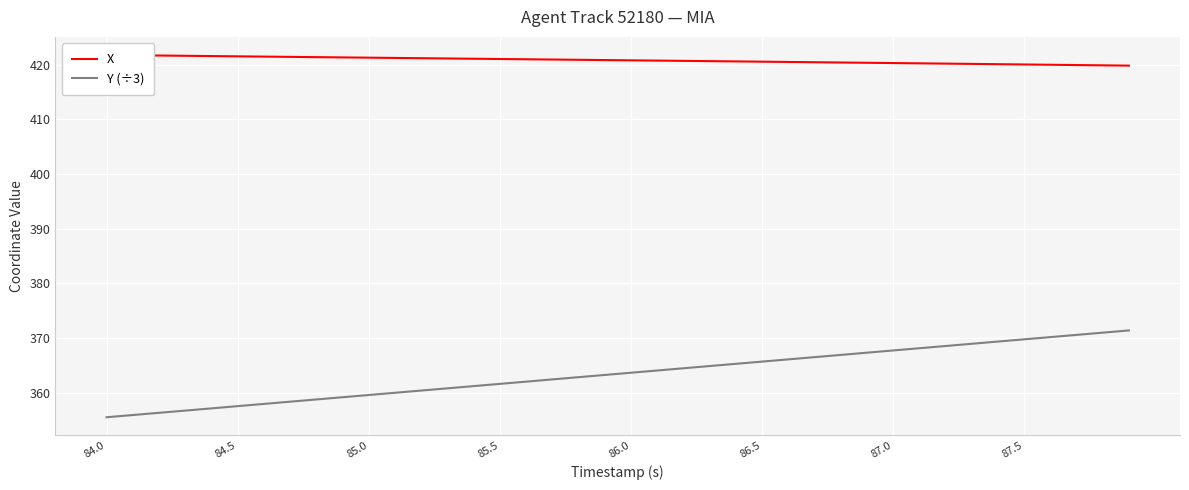

Does the chart display data point markers on the line(s)?

No